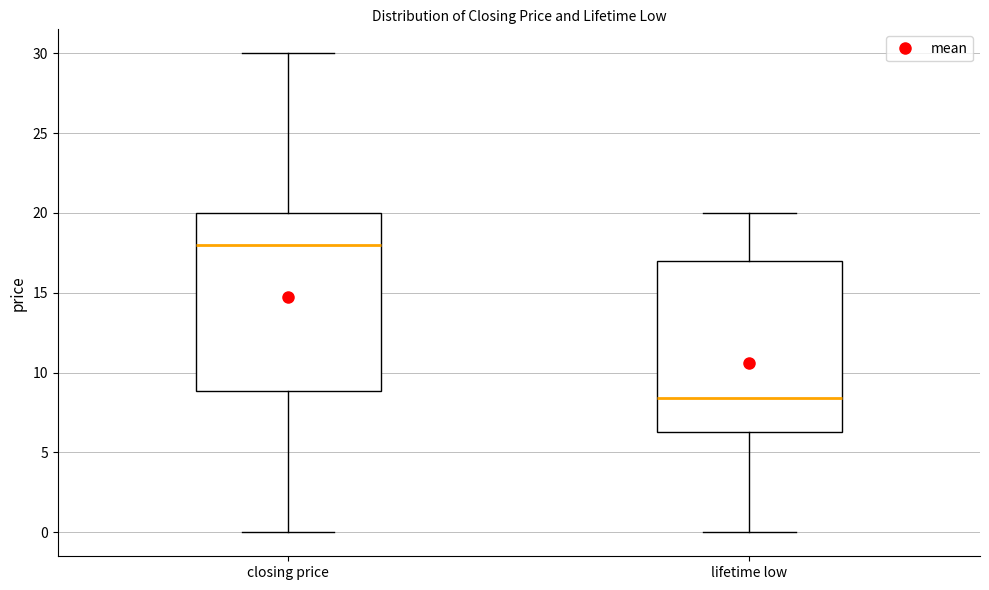

Which box has the lowest median line?

lifetime low